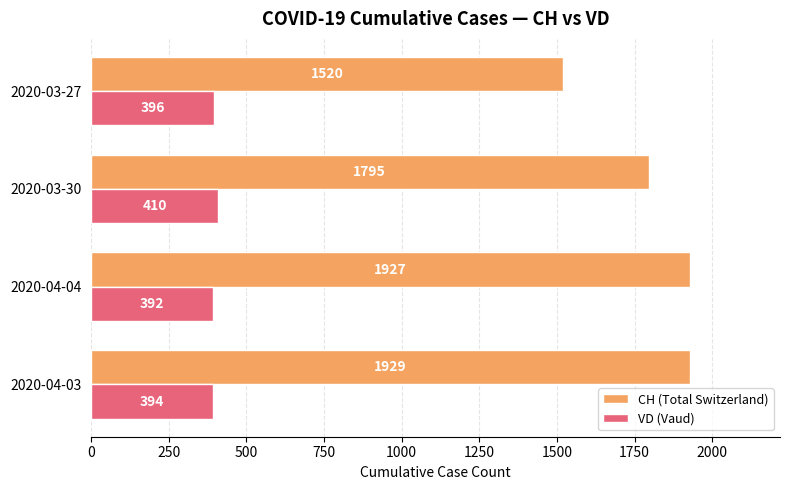

The value of CH (Total Switzerland) at 2020-03-30 is 1795. True or false?

True